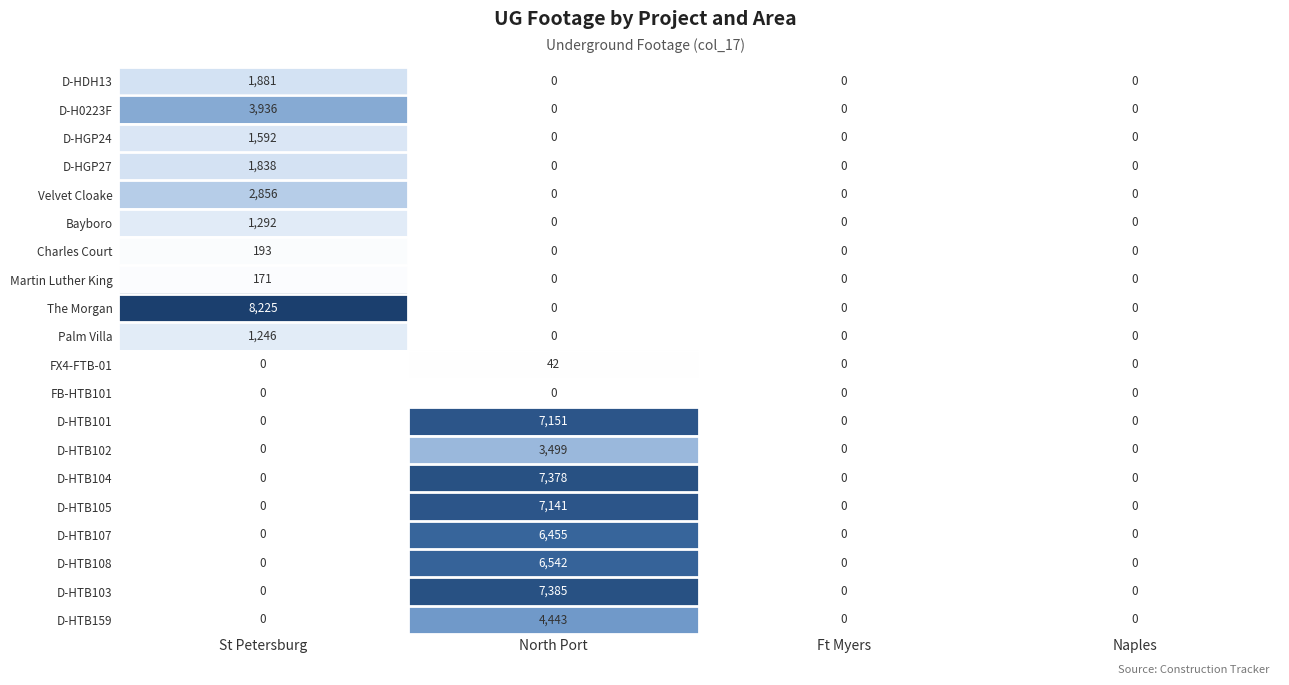

List the series in order of their peak value, lowest first.

FB-HTB101, FX4-FTB-01, Martin Luther King, Charles Court, Palm Villa, Bayboro, D-HGP24, D-HGP27, D-HDH13, Velvet Cloake, D-HTB102, D-H0223F, D-HTB159, D-HTB107, D-HTB108, D-HTB105, D-HTB101, D-HTB104, D-HTB103, The Morgan